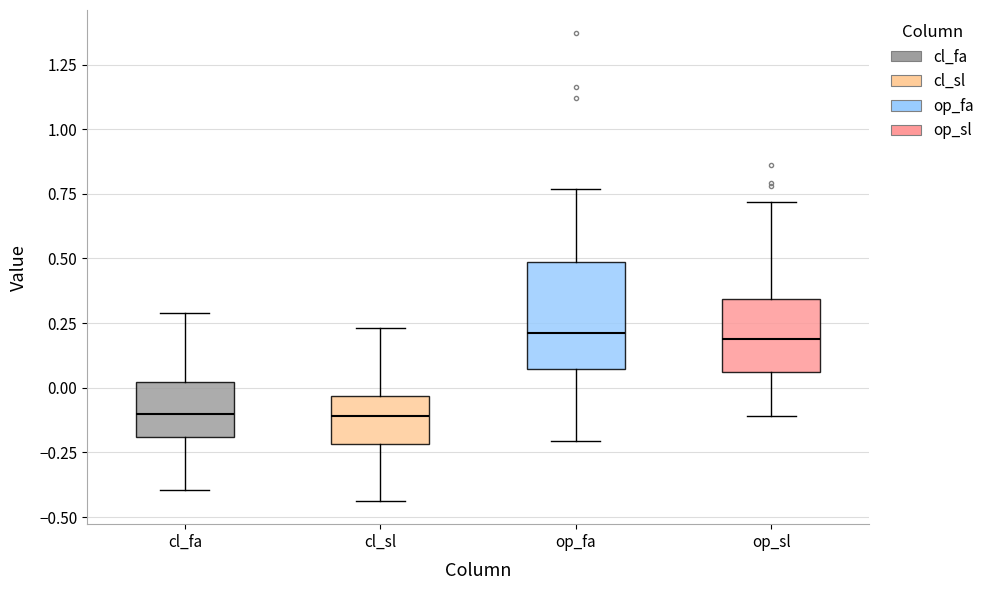

Where does the upper whisker of the box for op_fa end on the y-axis? The values are not printed on the chart, so give them approximately, as read against the axis.

0.75